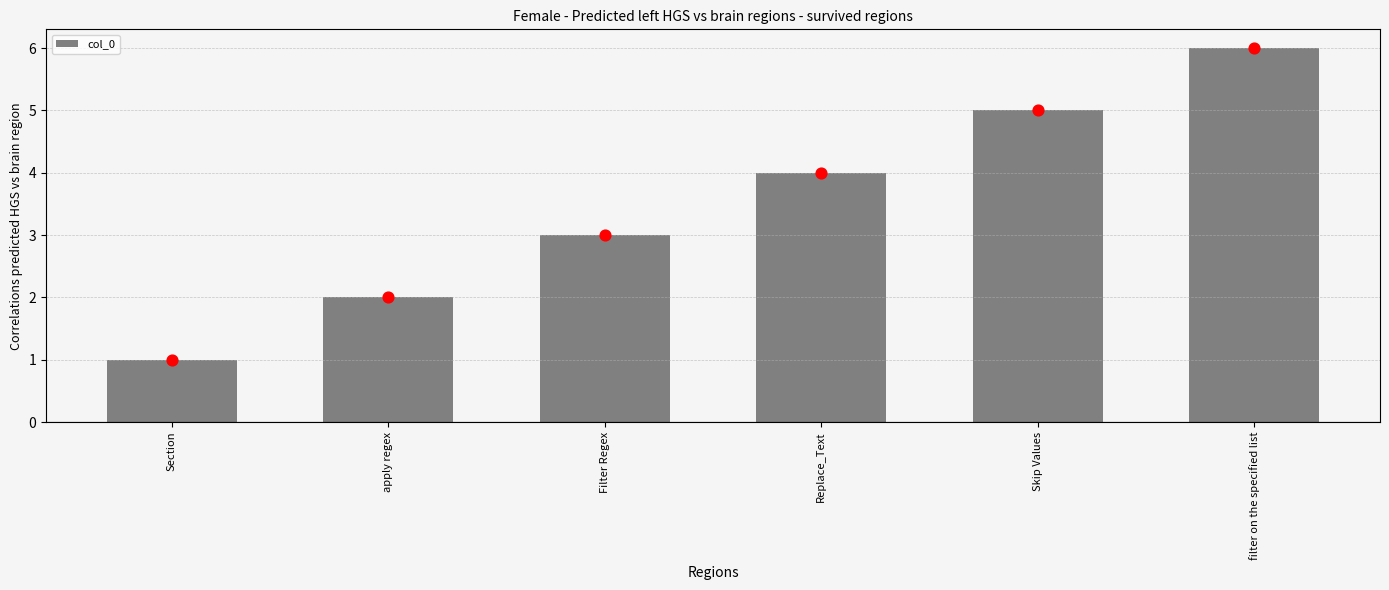

Approximately how many times larger is the value at filter on the specified list compared to Filter Regex?

2.0